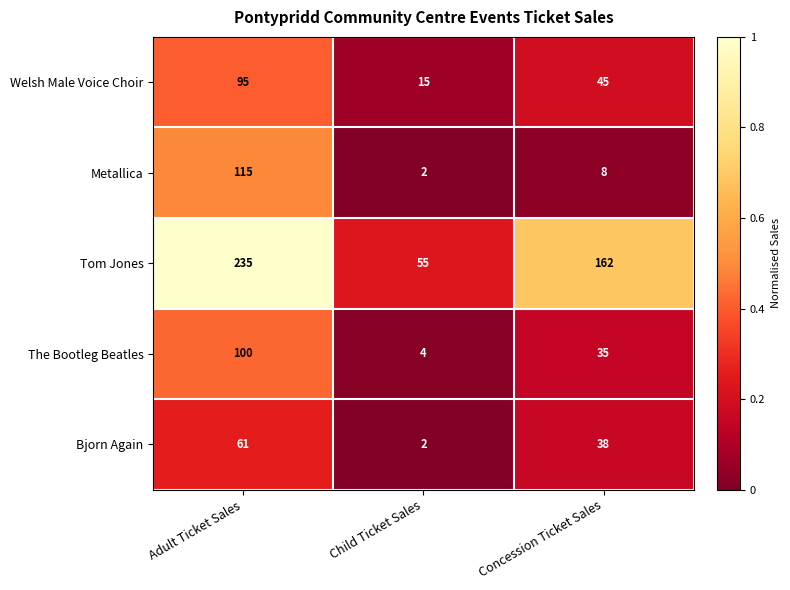

Reading left to right, what are all the values shown in this chart?

Welsh Male Voice Choir: Adult Ticket Sales=95	Child Ticket Sales=15	Concession Ticket Sales=45
Metallica: Adult Ticket Sales=115	Child Ticket Sales=2	Concession Ticket Sales=8
Tom Jones: Adult Ticket Sales=235	Child Ticket Sales=55	Concession Ticket Sales=162
The Bootleg Beatles: Adult Ticket Sales=100	Child Ticket Sales=4	Concession Ticket Sales=35
Bjorn Again: Adult Ticket Sales=61	Child Ticket Sales=2	Concession Ticket Sales=38